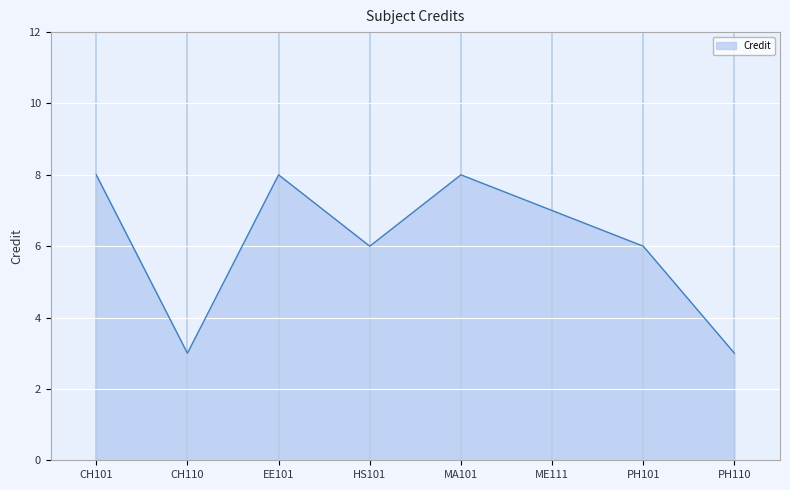

What is the ratio of the value at EE101 to the value at ME111?

1.1